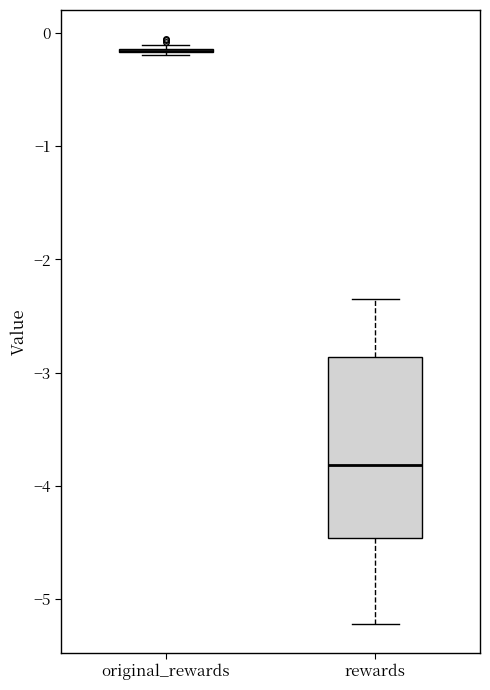

Which box is the tallest, from its lower edge to its upper edge?

rewards